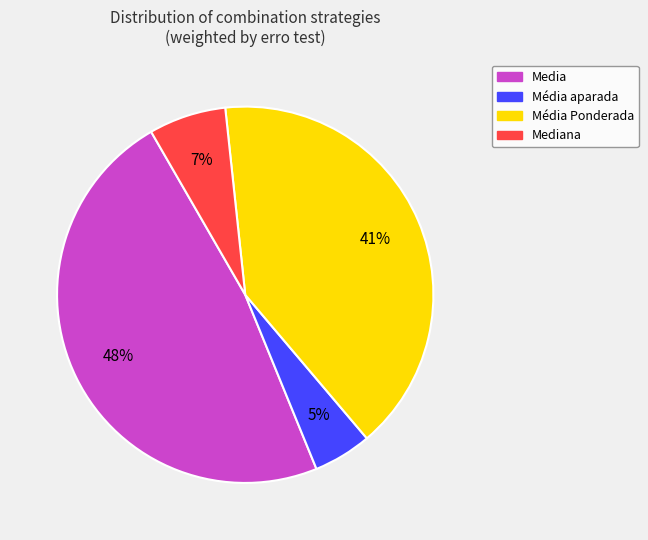

To the nearest percent, what is the difference between the largest and smallest slice percentages?

43%